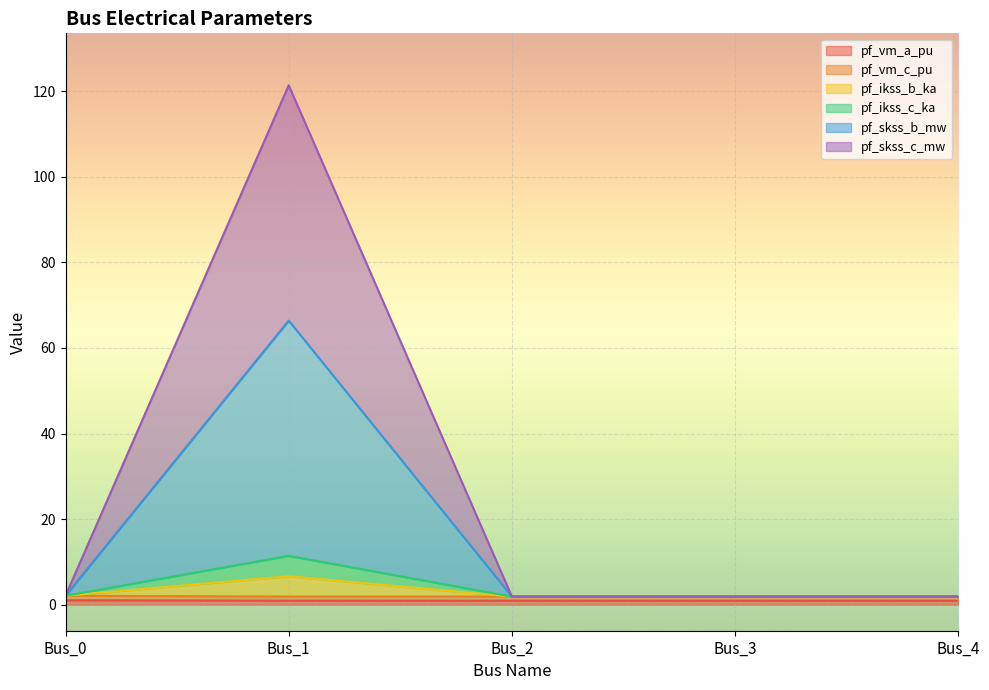

Which label corresponds to the largest value in the chart?

Bus_1